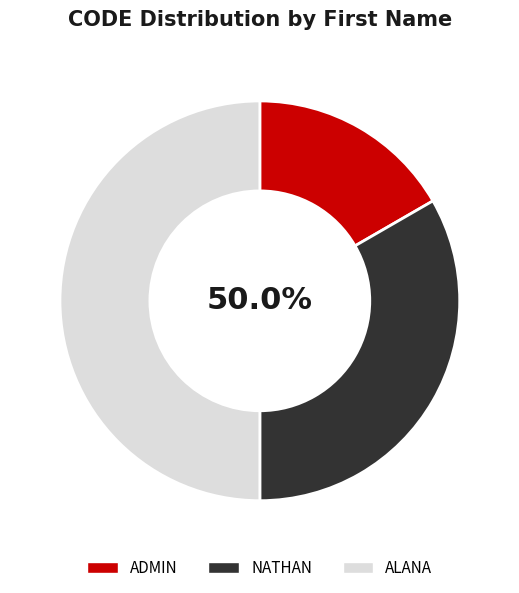

Approximately how many times larger is the value at ADMIN compared to ALANA?

0.3